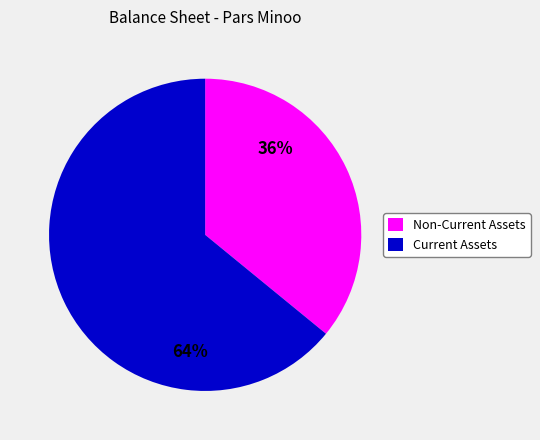

To the nearest percent, what is the difference between the largest and smallest slice percentages?

28%